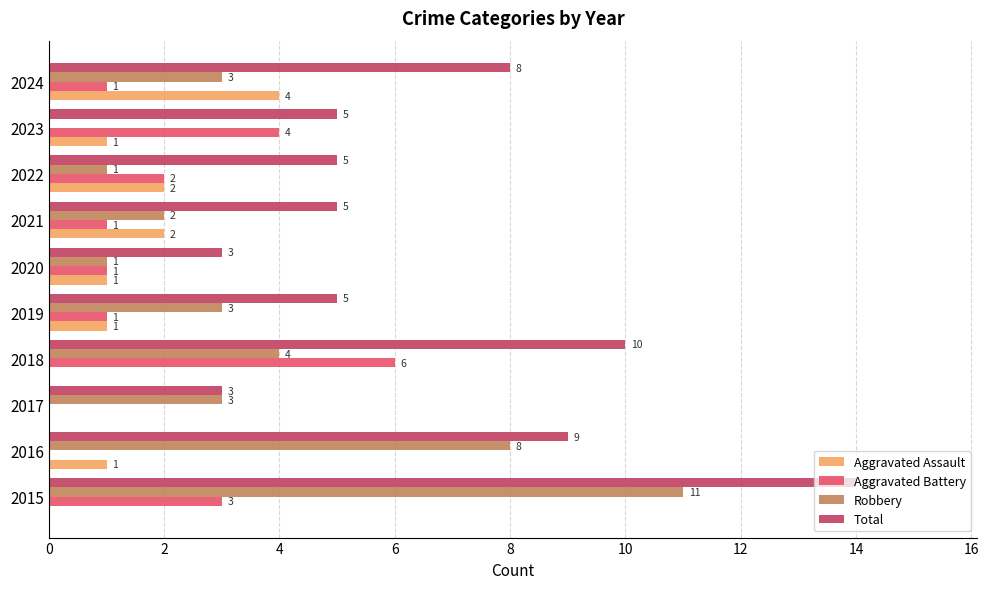

At which label does Aggravated Assault reach its peak?

2024